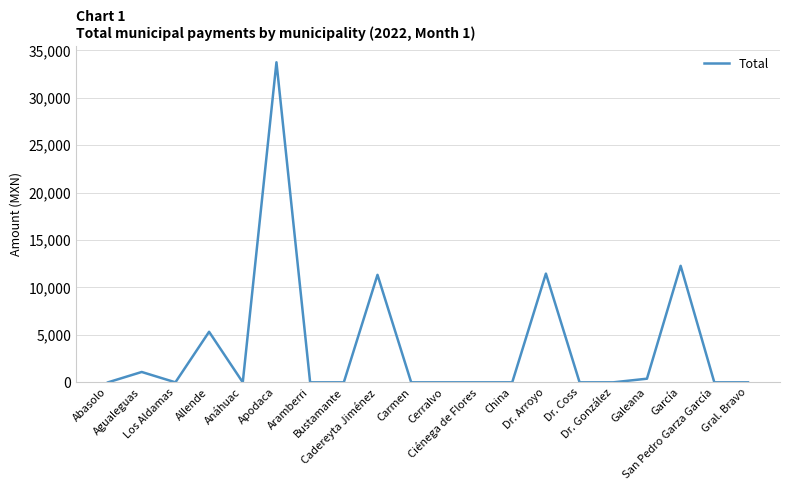

What is the greatest value displayed?

33750.2